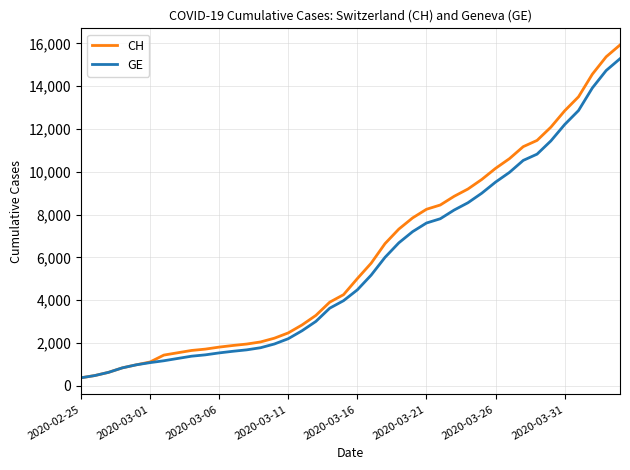

Which series has the widest spread of values?

CH